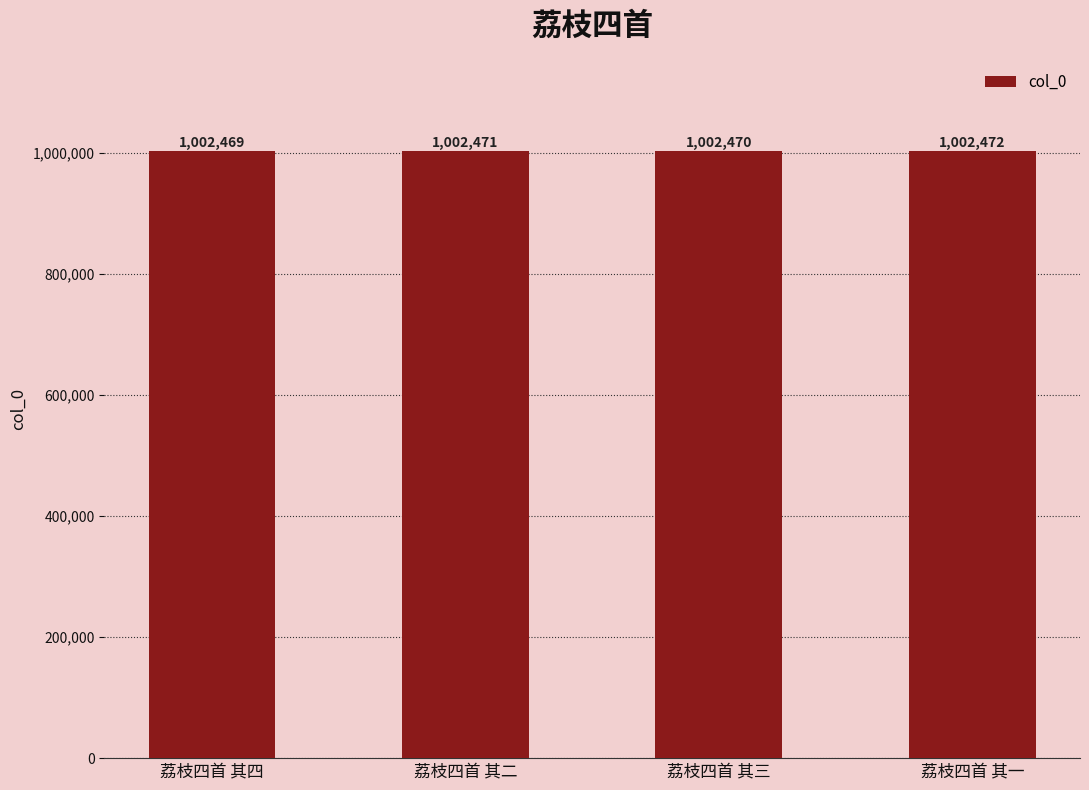

Reading left to right, what are all the values shown in this chart?

1002469	1002471	1002470	1002472